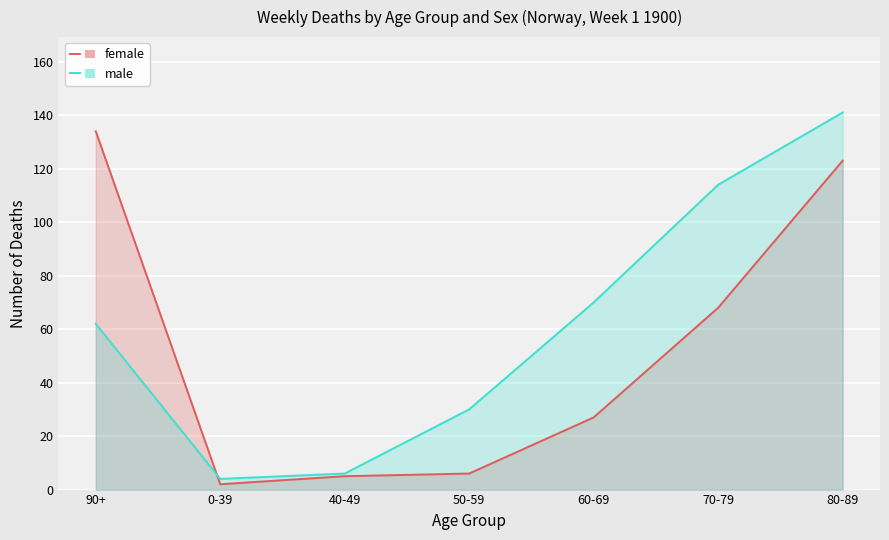

Which label corresponds to the smallest value in the chart?

0-39